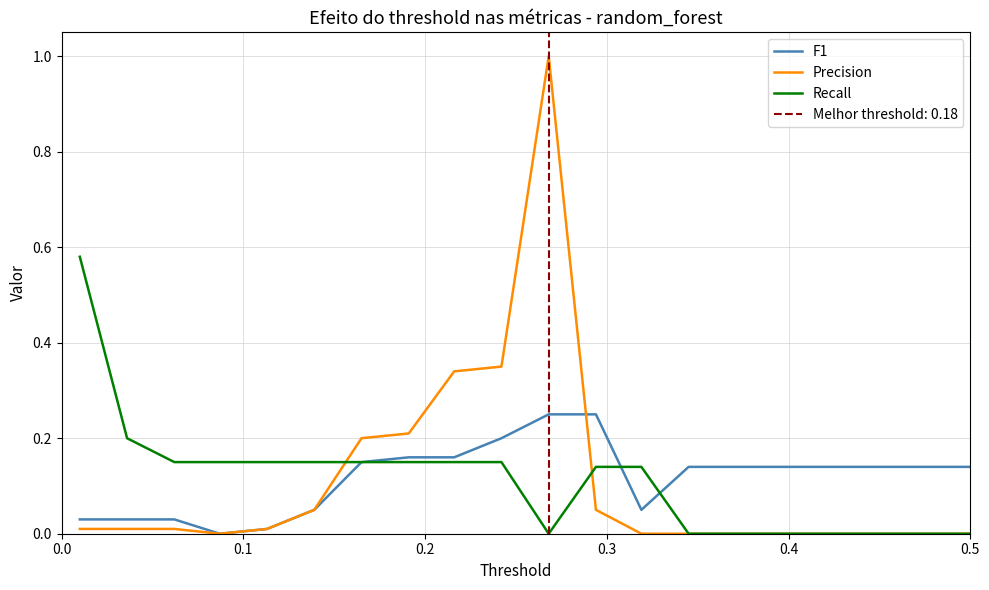

Reading left to right, list all the values displayed in this chart.

F1: 0.0	0.0	0.0	0.0	0.0	0.1	0.1	0.2	0.2	0.2	0.2	0.2	0.1	0.1	0.1	0.1	0.1	0.1	0.1	0.1
Precision: 0.0	0.0	0.0	0.0	0.0	0.1	0.2	0.2	0.3	0.3	1.0	0.1	0.0	0.0	0.0	0.0	0.0	0.0	0.0	0.0
Recall: 0.6	0.2	0.1	0.1	0.1	0.1	0.1	0.1	0.1	0.1	0.0	0.1	0.1	0.0	0.0	0.0	0.0	0.0	0.0	0.0